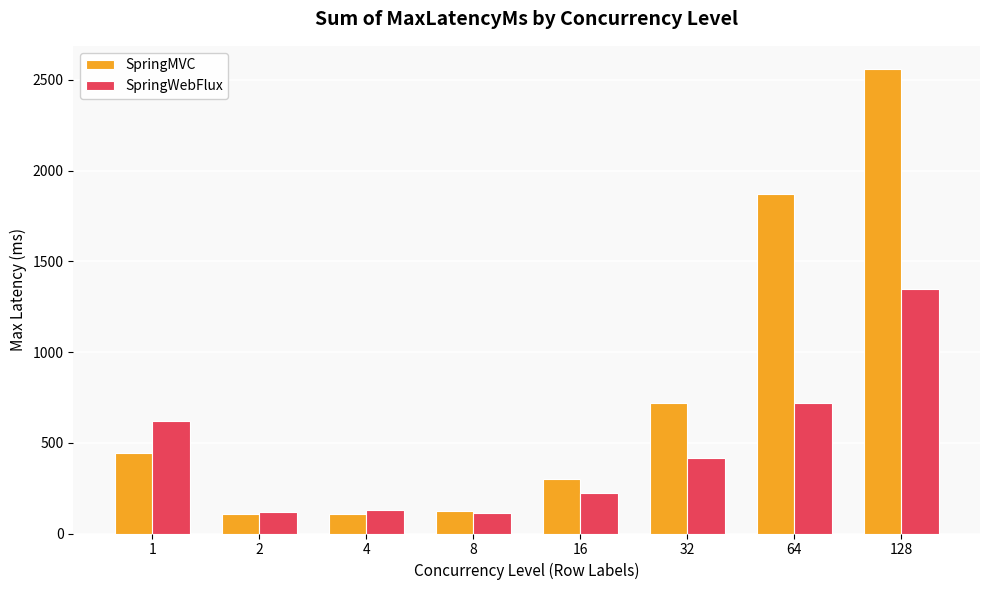

Which series has the largest range (max minus min)?

SpringMVC